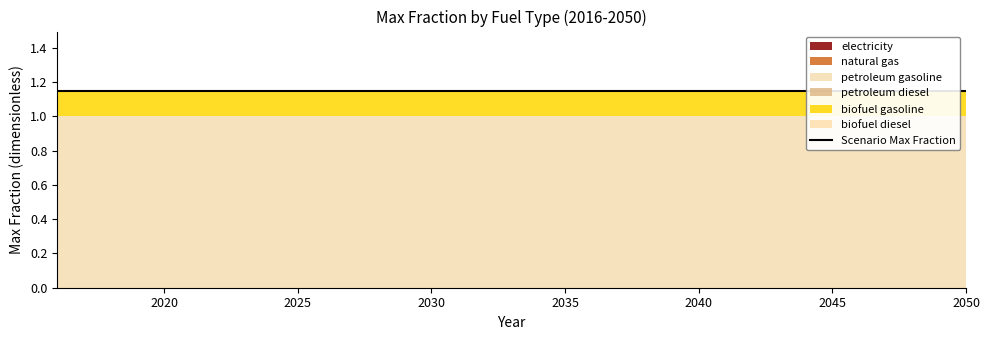

Reading left to right, extract all data points from this chart.

electricity: 0.0	0.0	0.0	0.0	0.0	0.0	0.0	0.0	0.0	0.0	0.0	0.0	0.0	0.0	0.0	0.0	0.0	0.0	0.0	0.0	0.0	0.0	0.0	0.0	0.0	0.0	0.0	0.0	0.0	0.0	0.0	0.0	0.0	0.0	0.0
natural gas: 0.0	0.0	0.0	0.0	0.0	0.0	0.0	0.0	0.0	0.0	0.0	0.0	0.0	0.0	0.0	0.0	0.0	0.0	0.0	0.0	0.0	0.0	0.0	0.0	0.0	0.0	0.0	0.0	0.0	0.0	0.0	0.0	0.0	0.0	0.0
petroleum gasoline: 1.0	1.0	1.0	1.0	1.0	1.0	1.0	1.0	1.0	1.0	1.0	1.0	1.0	1.0	1.0	1.0	1.0	1.0	1.0	1.0	1.0	1.0	1.0	1.0	1.0	1.0	1.0	1.0	1.0	1.0	1.0	1.0	1.0	1.0	1.0
petroleum diesel: 0.0	0.0	0.0	0.0	0.0	0.0	0.0	0.0	0.0	0.0	0.0	0.0	0.0	0.0	0.0	0.0	0.0	0.0	0.0	0.0	0.0	0.0	0.0	0.0	0.0	0.0	0.0	0.0	0.0	0.0	0.0	0.0	0.0	0.0	0.0
biofuel gasoline: 0.1	0.1	0.1	0.1	0.1	0.1	0.1	0.1	0.1	0.1	0.1	0.1	0.1	0.1	0.1	0.1	0.1	0.1	0.1	0.1	0.1	0.1	0.1	0.1	0.1	0.1	0.1	0.1	0.1	0.1	0.1	0.1	0.1	0.1	0.1
biofuel diesel: 0.0	0.0	0.0	0.0	0.0	0.0	0.0	0.0	0.0	0.0	0.0	0.0	0.0	0.0	0.0	0.0	0.0	0.0	0.0	0.0	0.0	0.0	0.0	0.0	0.0	0.0	0.0	0.0	0.0	0.0	0.0	0.0	0.0	0.0	0.0